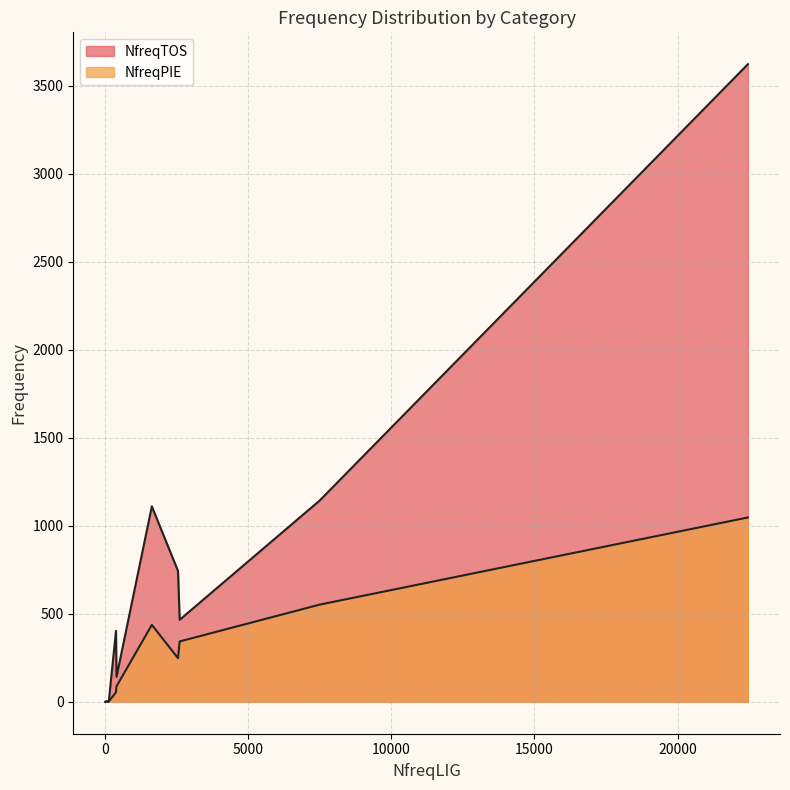

How many values in the NfreqTOS series are below 349?

5